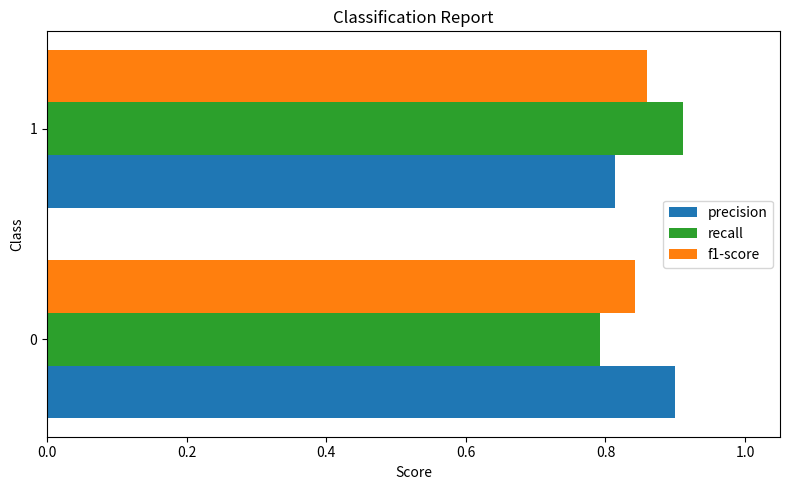

What is the total value across all series at 0?

2.5